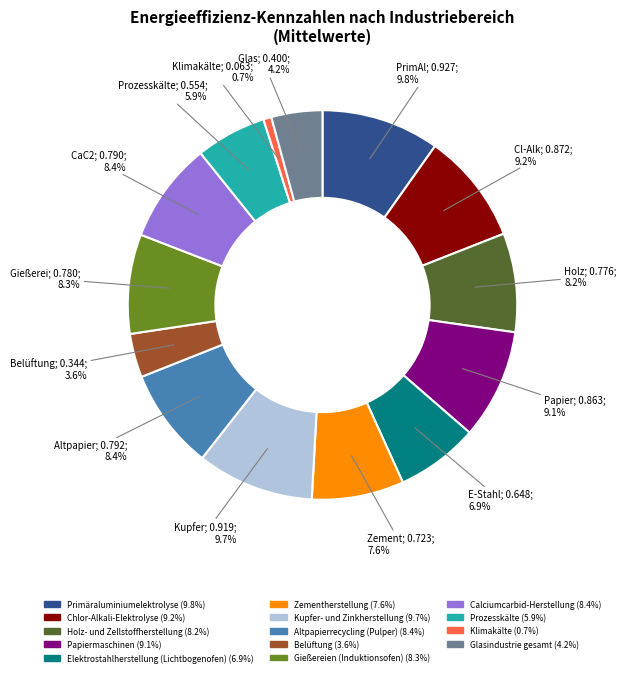

Count the number of slices in the pie.

14